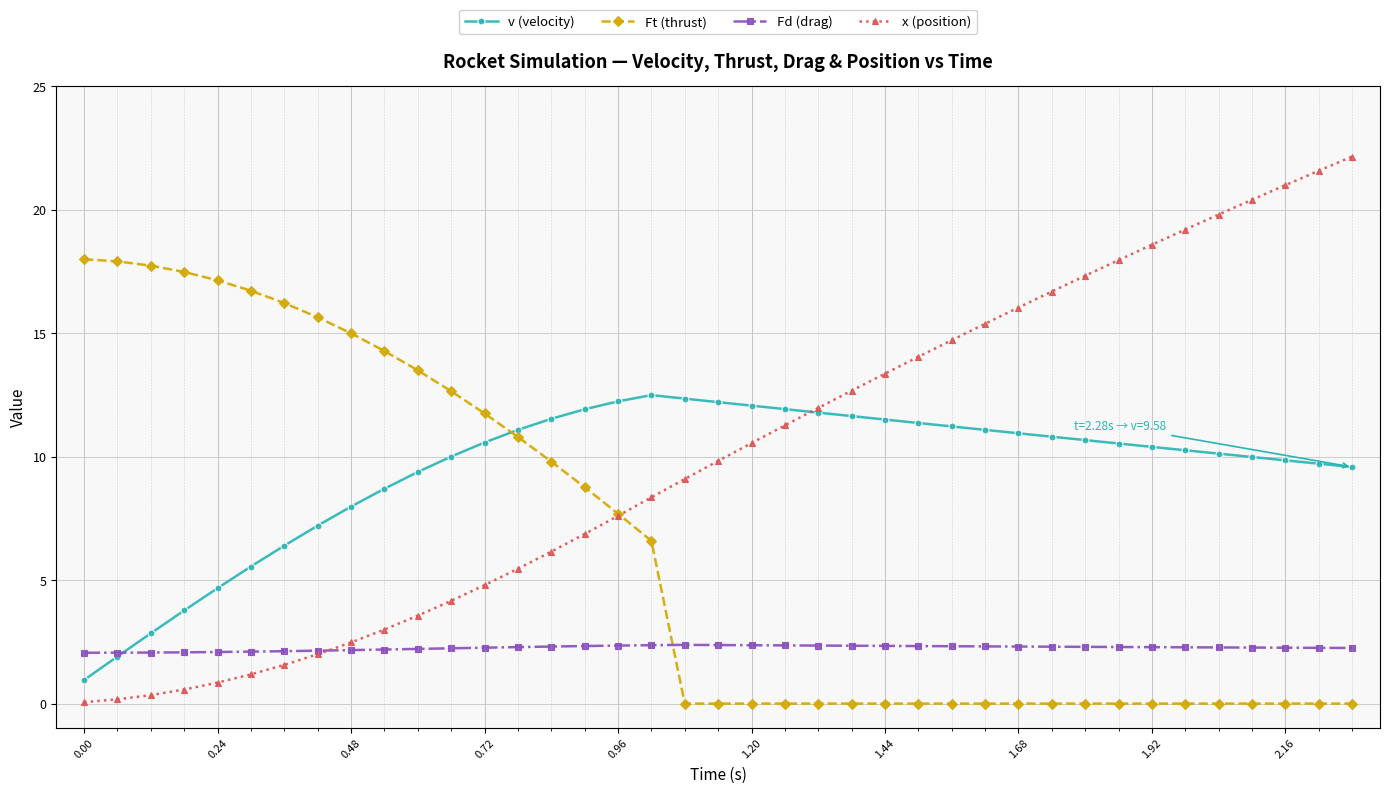

How many series are shown in this chart?

4